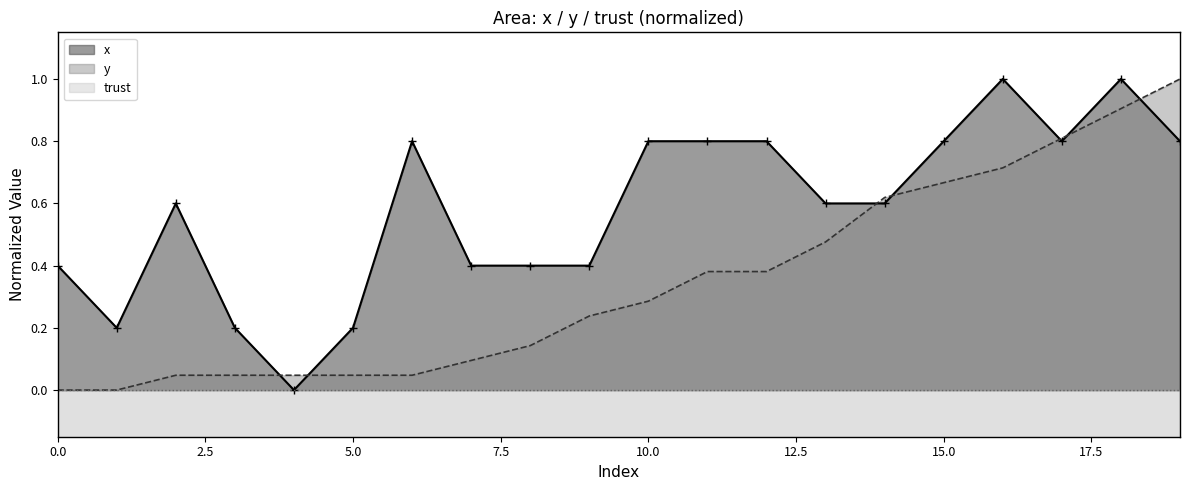

What is the value of the x point at the 15th from the left?

0.6